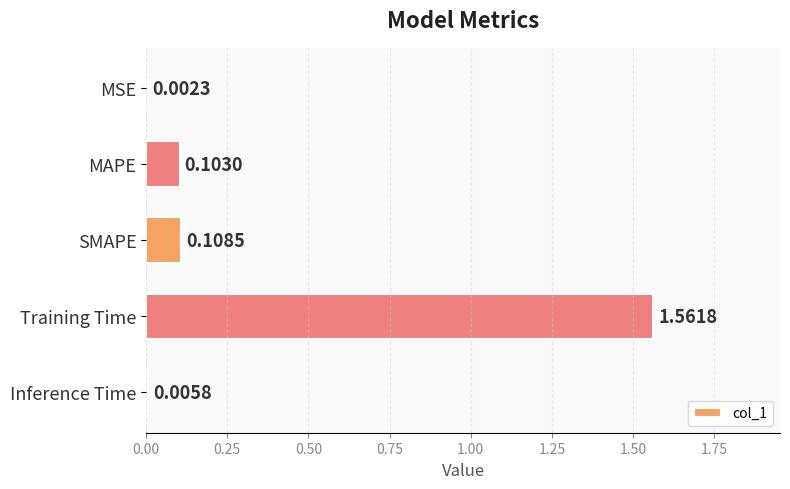

What is the sum of all values?

1.8